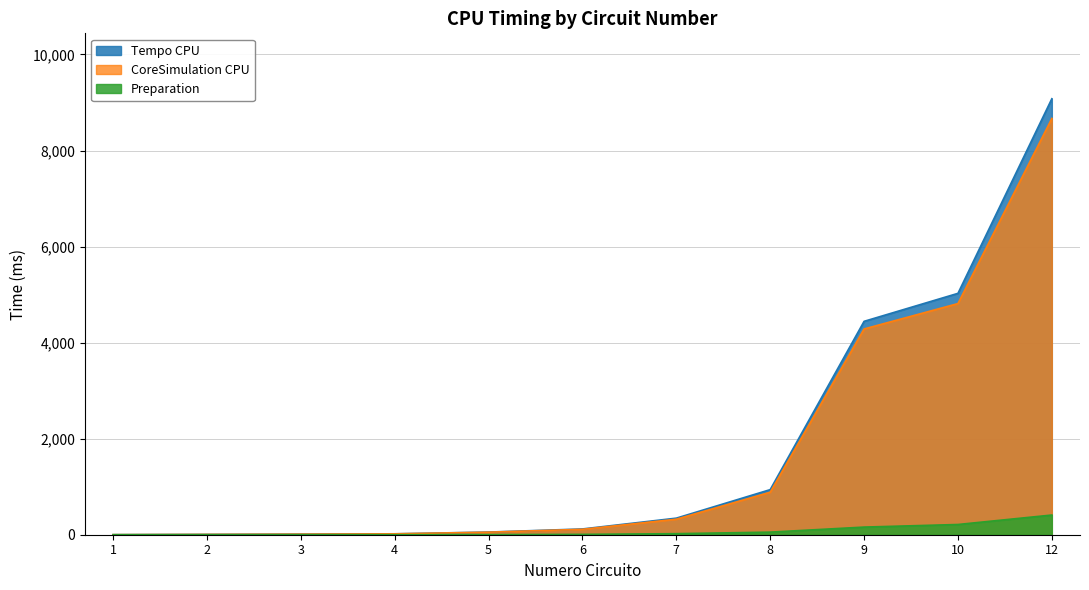

At which label does Preparation first exceed 7?

7